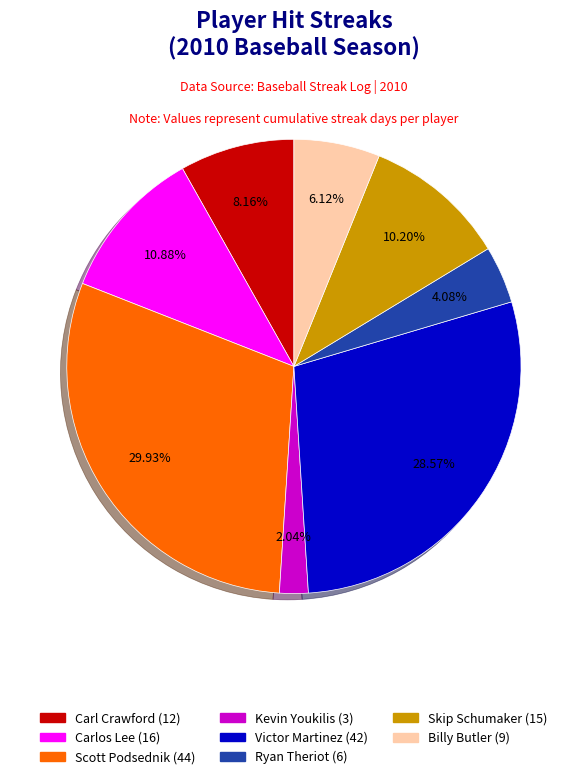

How many segments does this pie chart have?

8